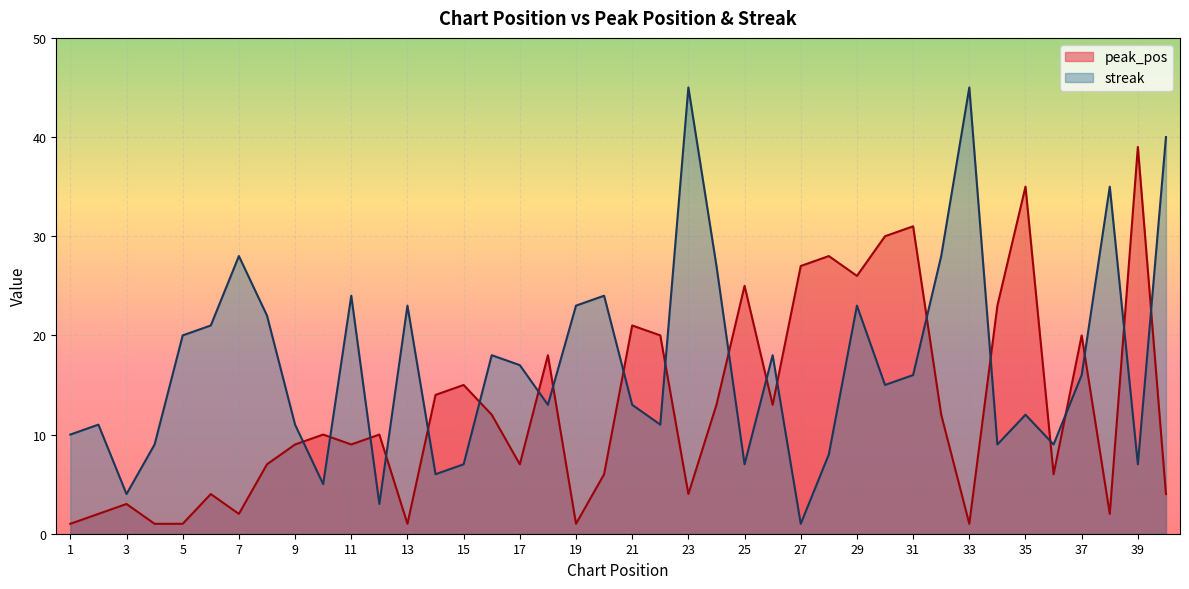

How many times do streak and peak_pos cross each other?

20